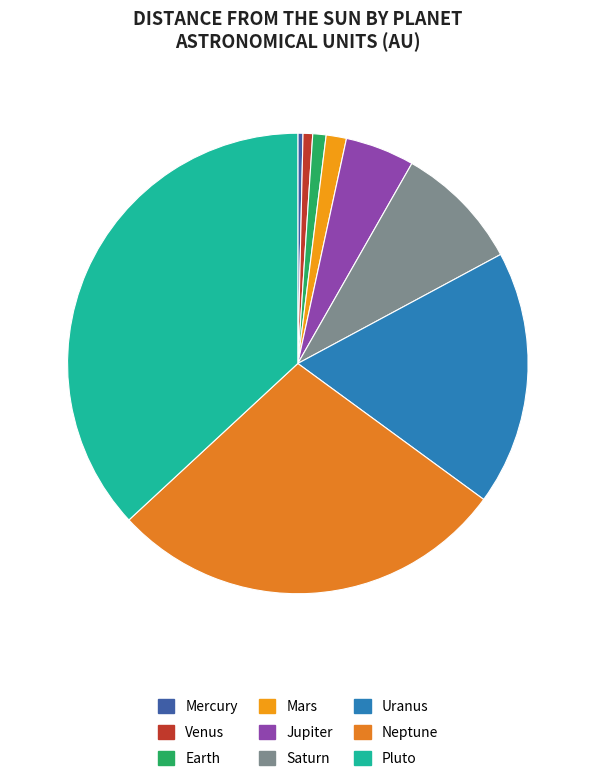

Which slice is the smallest?

Mercury